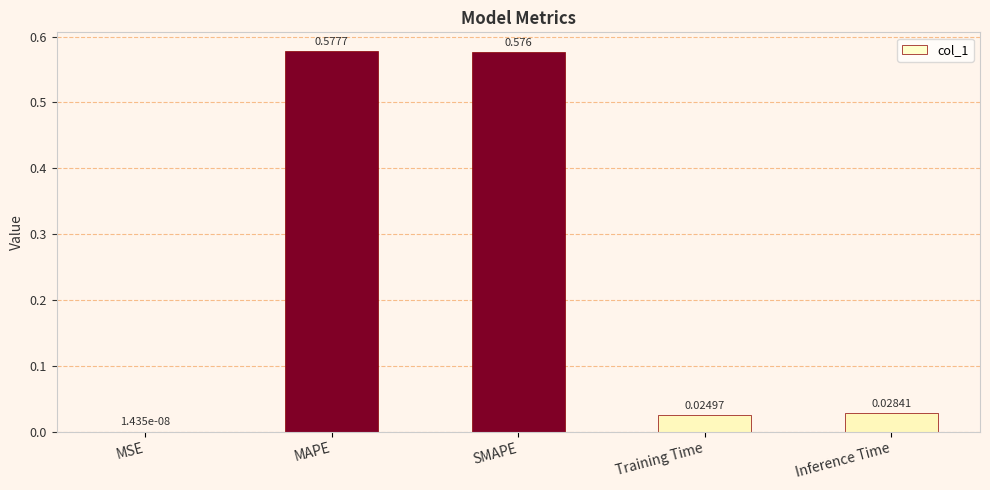

Which has a higher value, SMAPE or MAPE?

MAPE